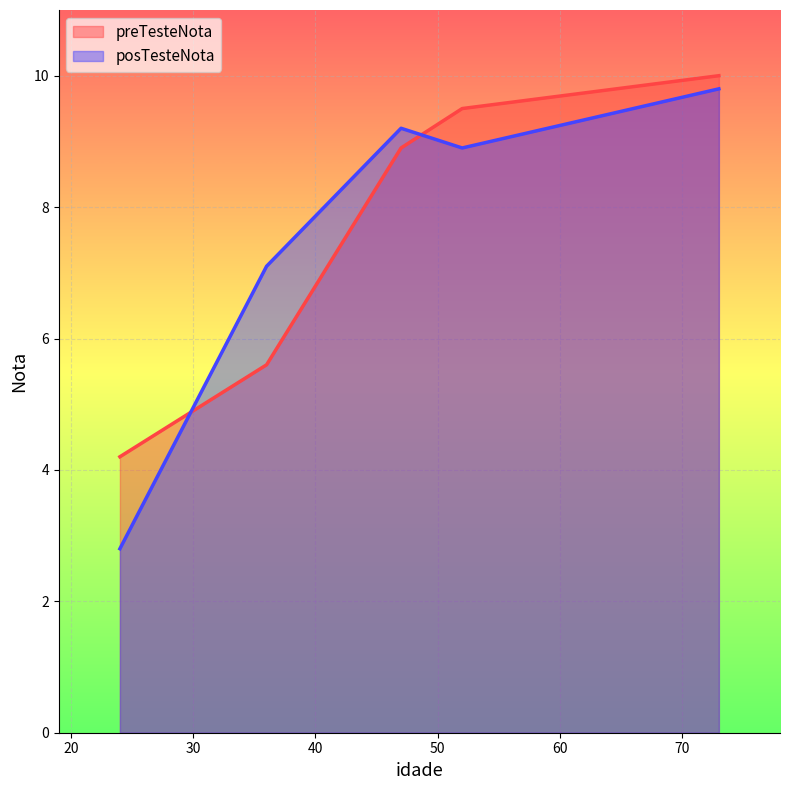

Is it true that preTesteNota equals 3.0 at 47?

False